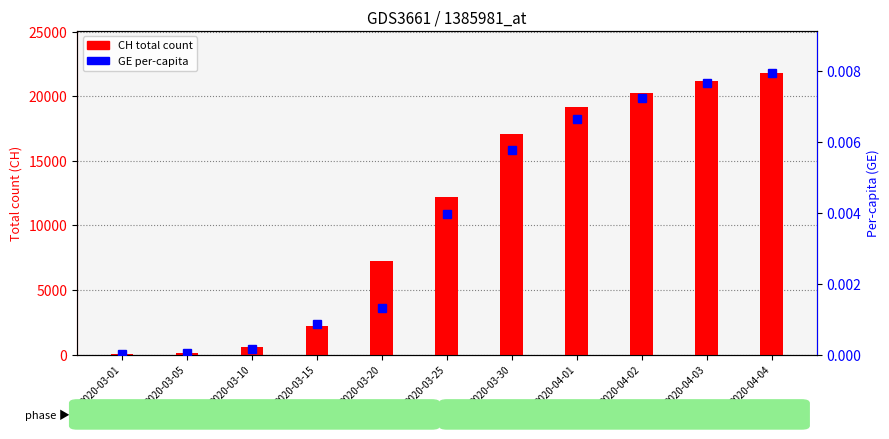

Reading left to right, what are all the values shown in this chart?

CH total count: 38.0	146.0	595.0	2219.0	7225.0	12186.0	17113.0	19171.0	20238.0	21220.0	21807.0
GE per-capita: 0.0	0.0	0.0	0.0	0.0	0.0	0.0	0.0	0.0	0.0	0.0